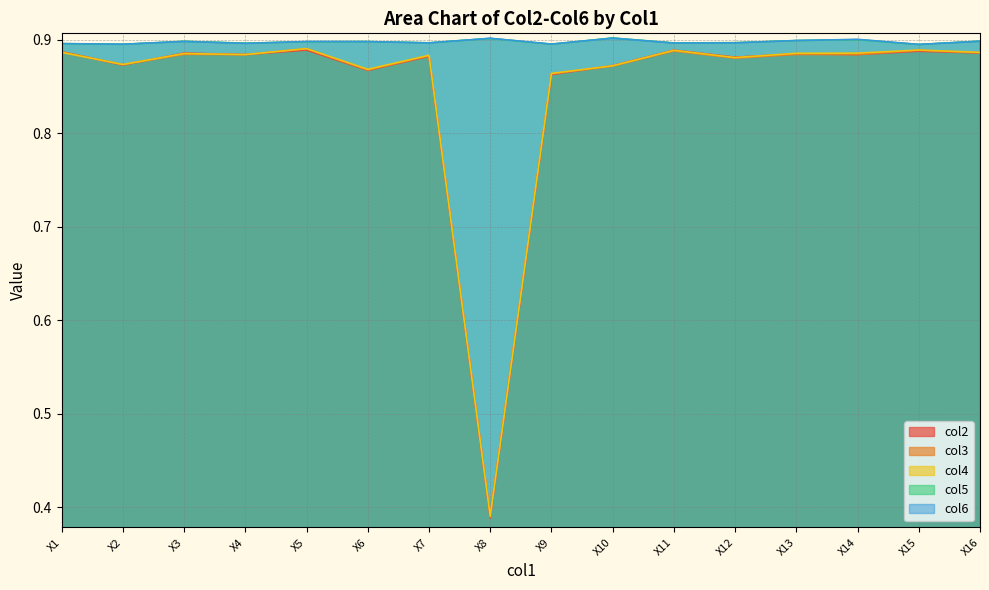

Which series has the largest range (max minus min)?

col2